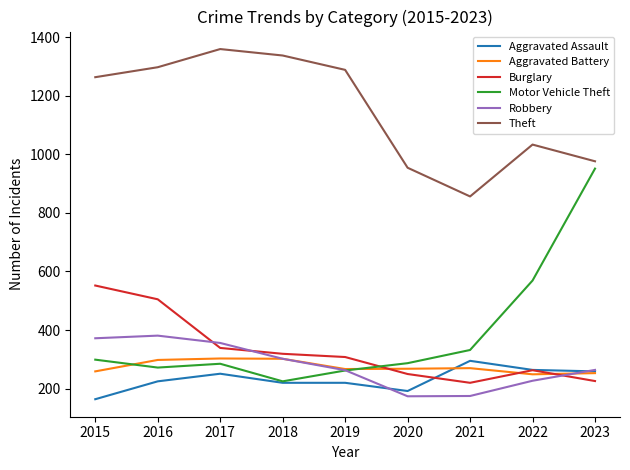

Which series has the largest total across all categories?

Theft